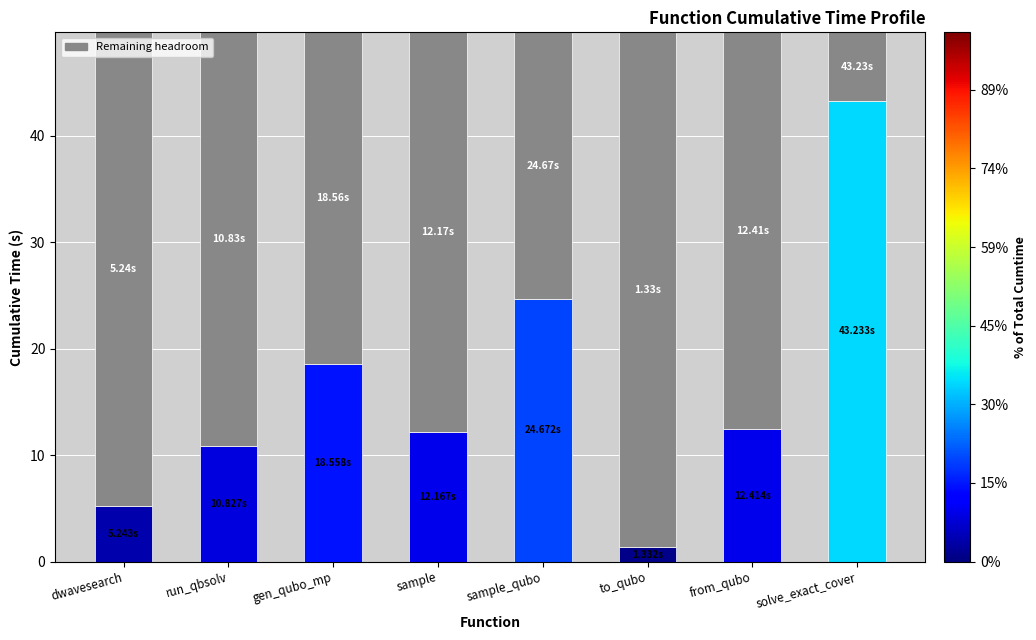

What is the change in value from dwavesearch to to_qubo?

-3.9